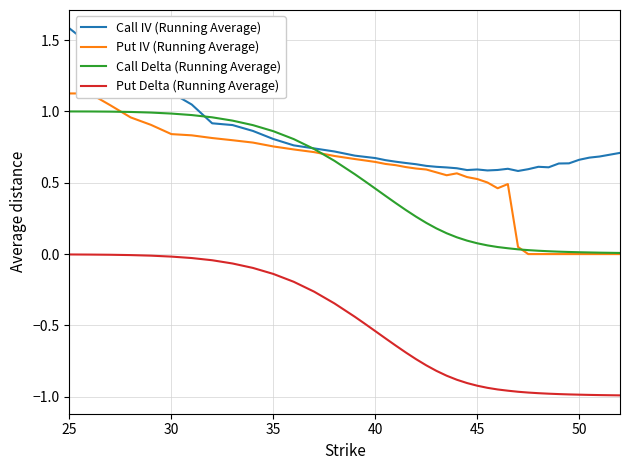

Reading left to right, extract all data points from this chart.

Call IV (Running Average): 1.6	1.5	1.5	1.2	1.2	1.1	1.0	0.9	0.9	0.9	0.8	0.8	0.7	0.7	0.7	0.7	0.7	0.7	0.6	0.6	0.6	0.6	0.6	0.6	0.6	0.6	0.6	0.6	0.6	0.6	0.6	0.6	0.6	0.6	0.6	0.6	0.7	0.7	0.7	0.7
Put IV (Running Average): 1.1	1.1	1.0	1.0	0.9	0.8	0.8	0.8	0.8	0.8	0.8	0.7	0.7	0.7	0.7	0.7	0.6	0.6	0.6	0.6	0.6	0.6	0.6	0.6	0.6	0.5	0.5	0.5	0.5	0.5	0.1	0.0	0.0	0.0	0.0	0.0	0.0	0.0	0.0	0.0
Call Delta (Running Average): 1.0	1.0	1.0	1.0	1.0	1.0	1.0	1.0	0.9	0.9	0.9	0.8	0.7	0.7	0.6	0.5	0.5	0.4	0.4	0.3	0.3	0.2	0.2	0.1	0.1	0.1	0.1	0.1	0.0	0.0	0.0	0.0	0.0	0.0	0.0	0.0	0.0	0.0	0.0	0.0
Put Delta (Running Average): -0.0	-0.0	-0.0	-0.0	-0.0	-0.0	-0.0	-0.0	-0.1	-0.1	-0.1	-0.2	-0.3	-0.3	-0.4	-0.5	-0.5	-0.6	-0.6	-0.7	-0.7	-0.8	-0.8	-0.9	-0.9	-0.9	-0.9	-0.9	-0.9	-1.0	-1.0	-1.0	-1.0	-1.0	-1.0	-1.0	-1.0	-1.0	-1.0	-1.0